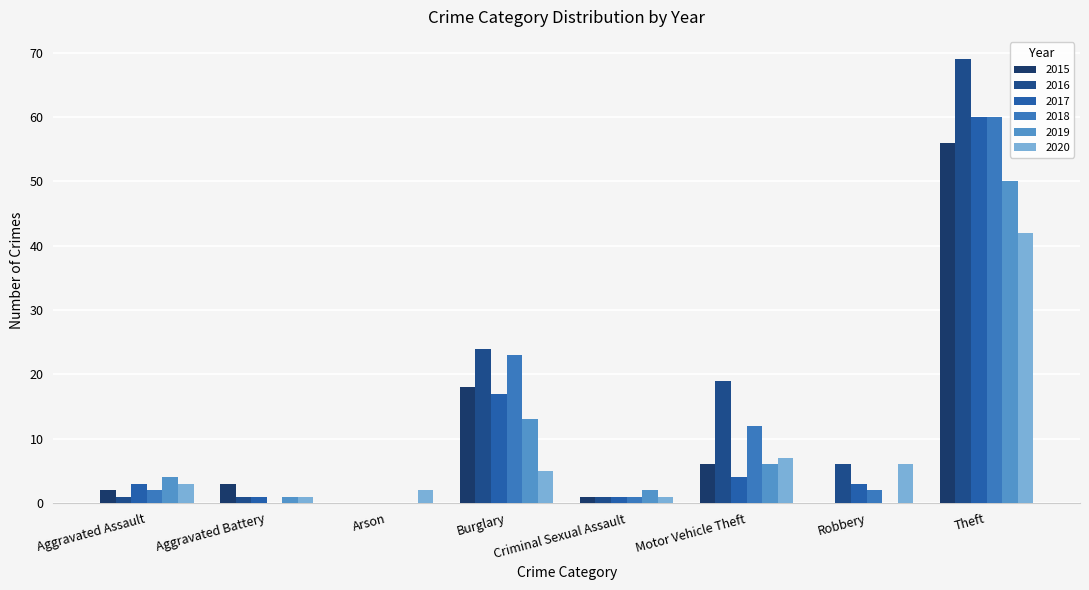

The 2018 series shows 4 at Motor Vehicle Theft. True or false?

False